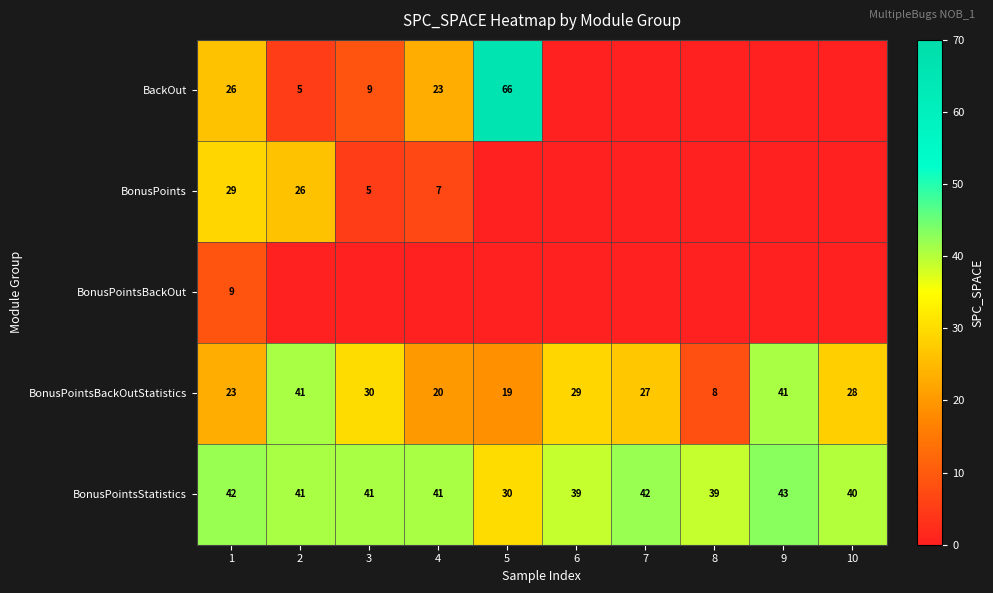

The value of BackOut at 5 is 99. True or false?

False